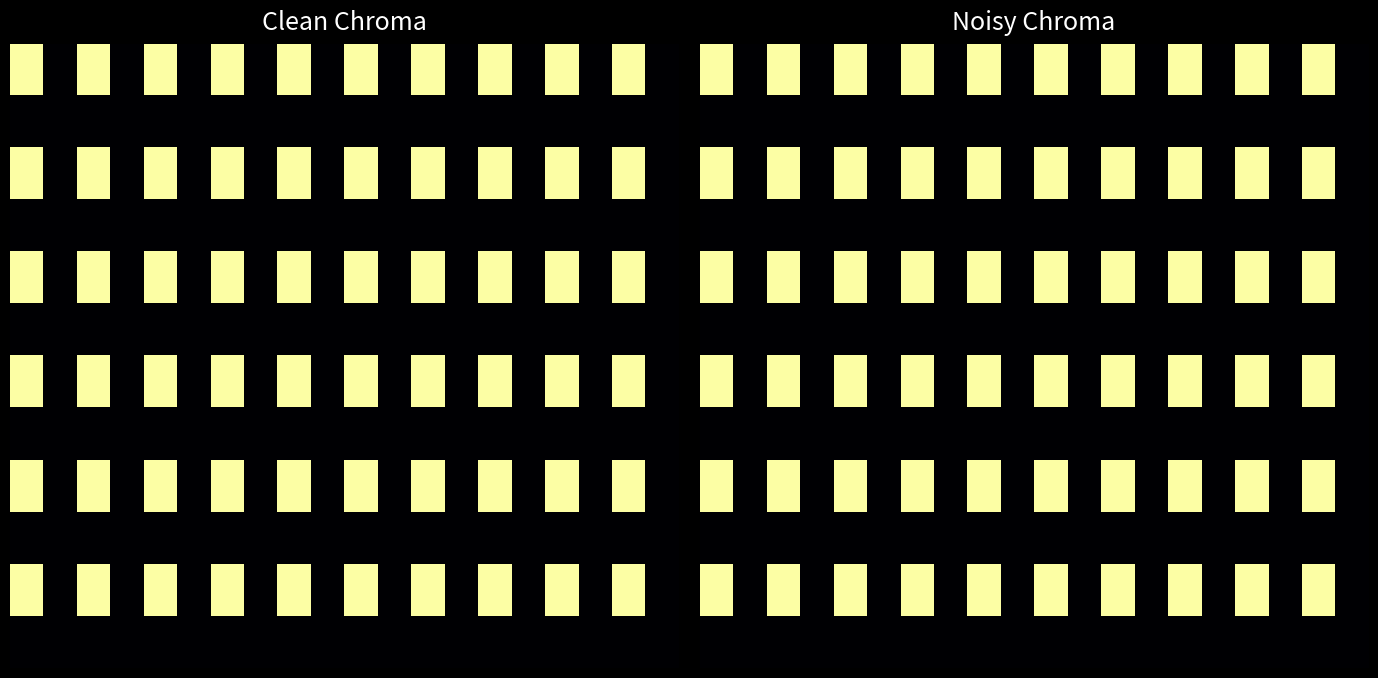

At which category does the chart reach its minimum across all series?

1